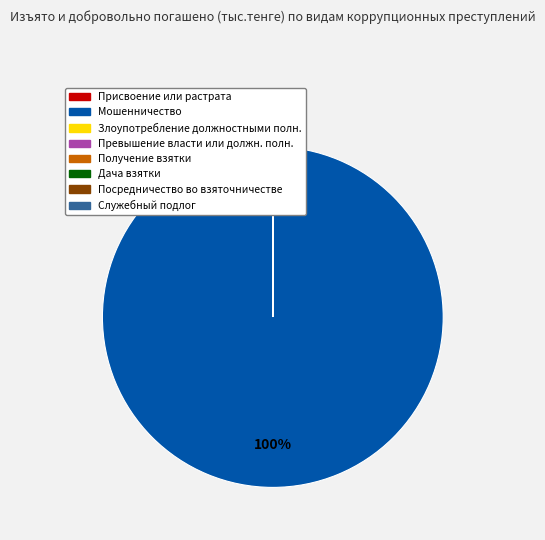

To the nearest percent, what is the difference between the largest and smallest slice percentages?

100%